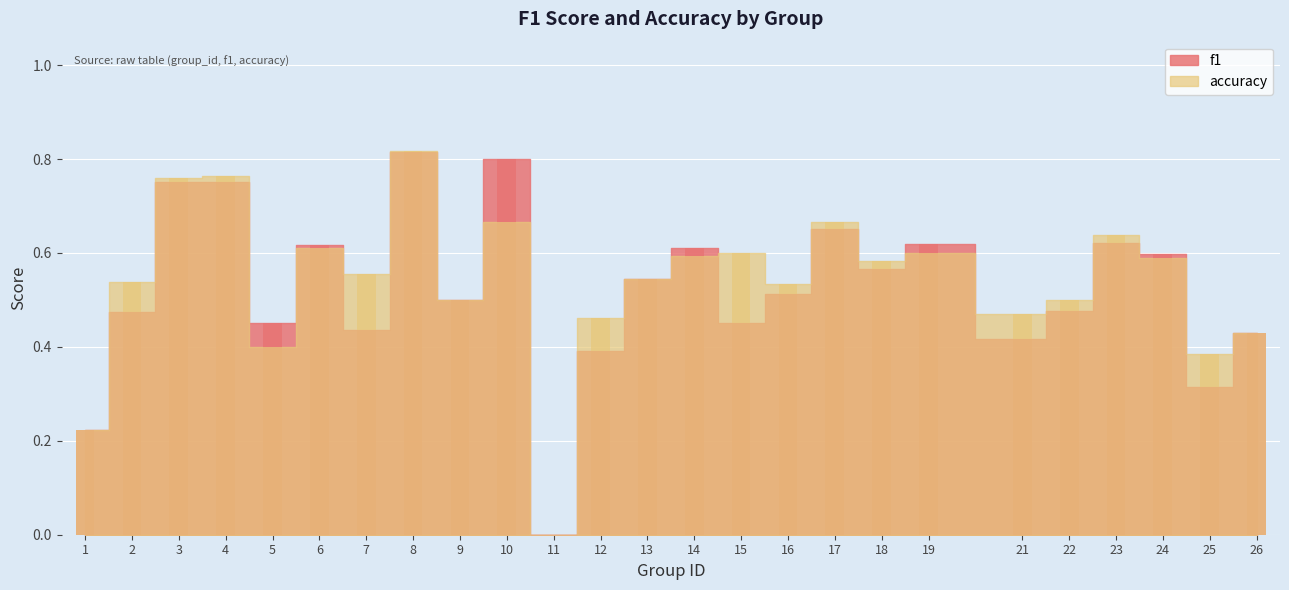

How many bars are there in total?

50